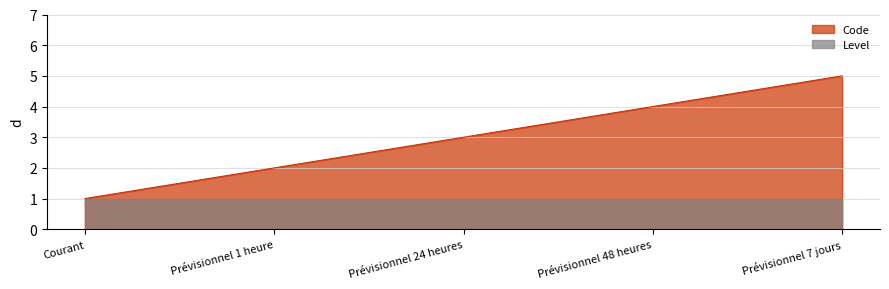

The chart shows a value of 1 at Courant. True or false?

True